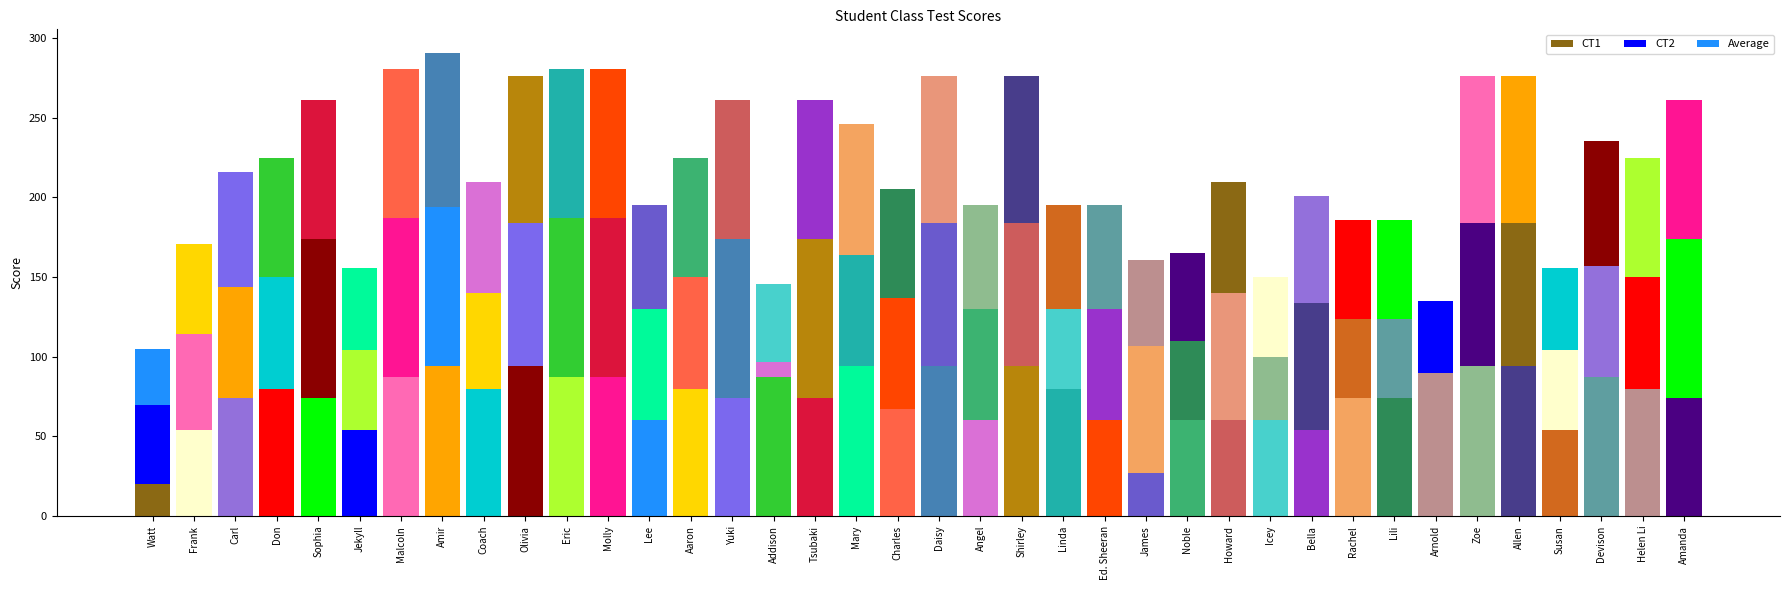

Does the chart contain stacked bars?

Yes